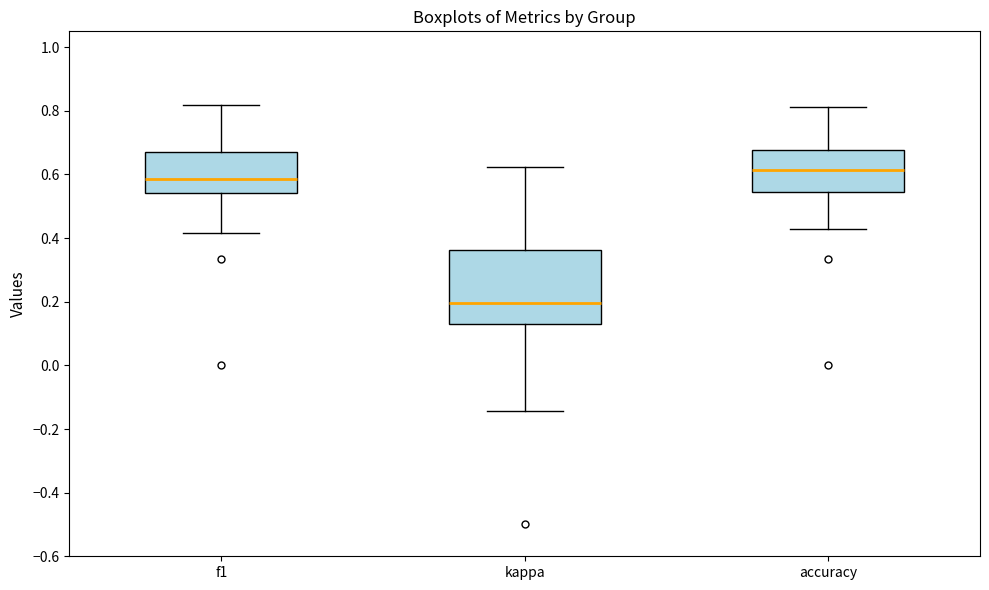

Where is the upper edge of the box for f1 on the y-axis? The values are not printed on the chart, so give them approximately, as read against the axis.

0.68